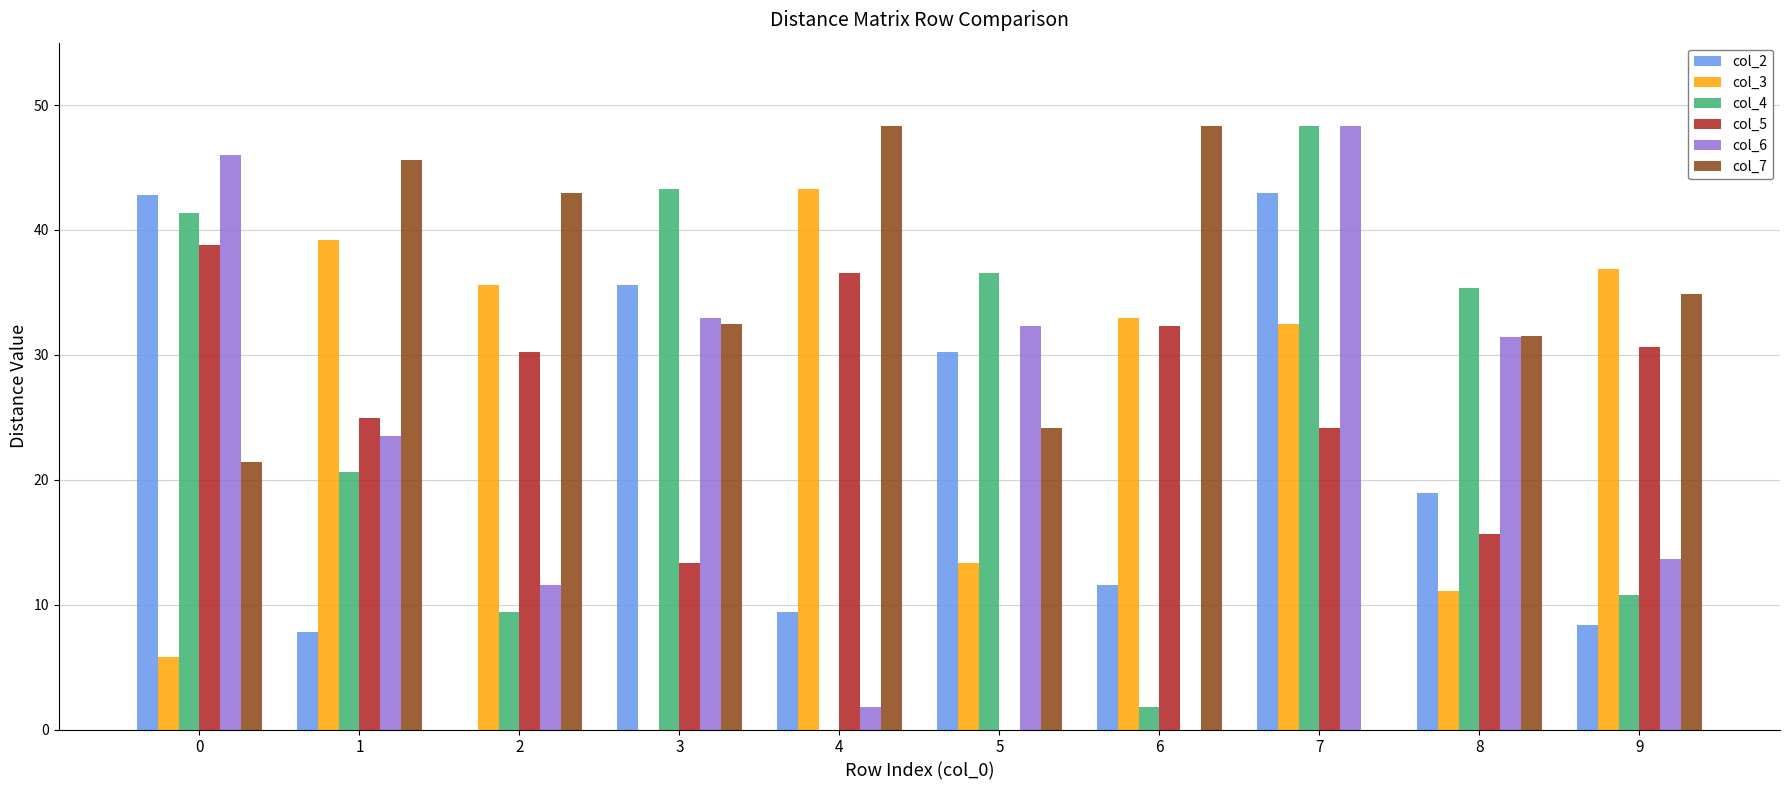

Between 1 and 6, which series saw the biggest shift?

col_6